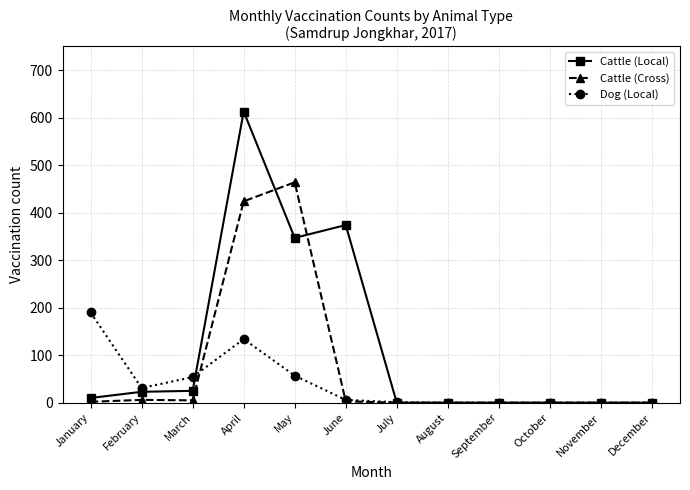

What is the value of the Cattle (Local) point at the 3rd from the left?

25